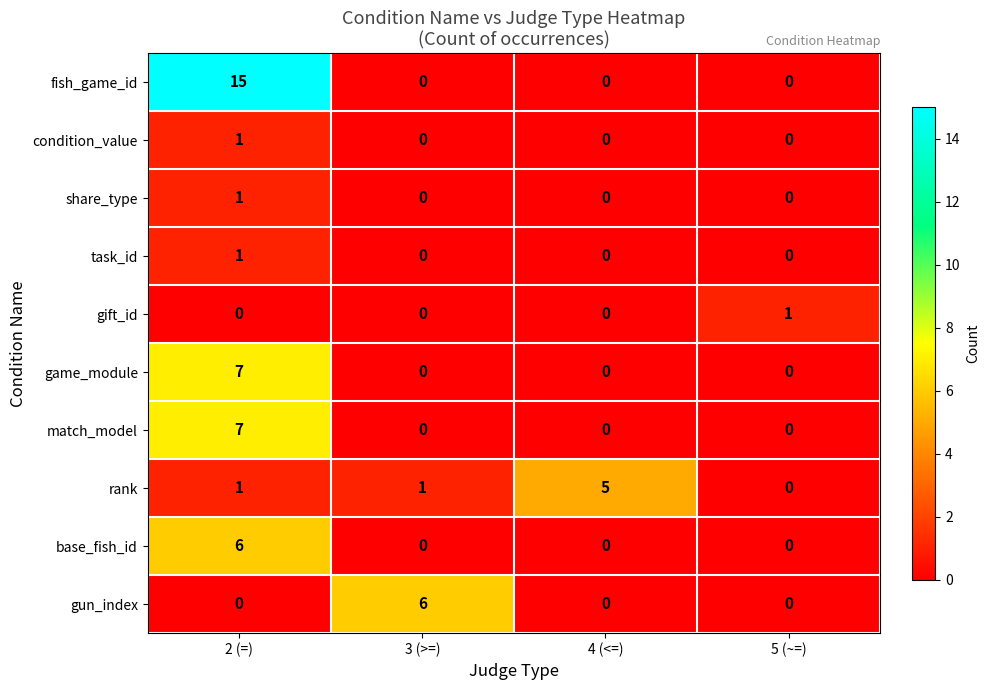

Which series changed the most between 4 (<=) and 5 (~=)?

rank